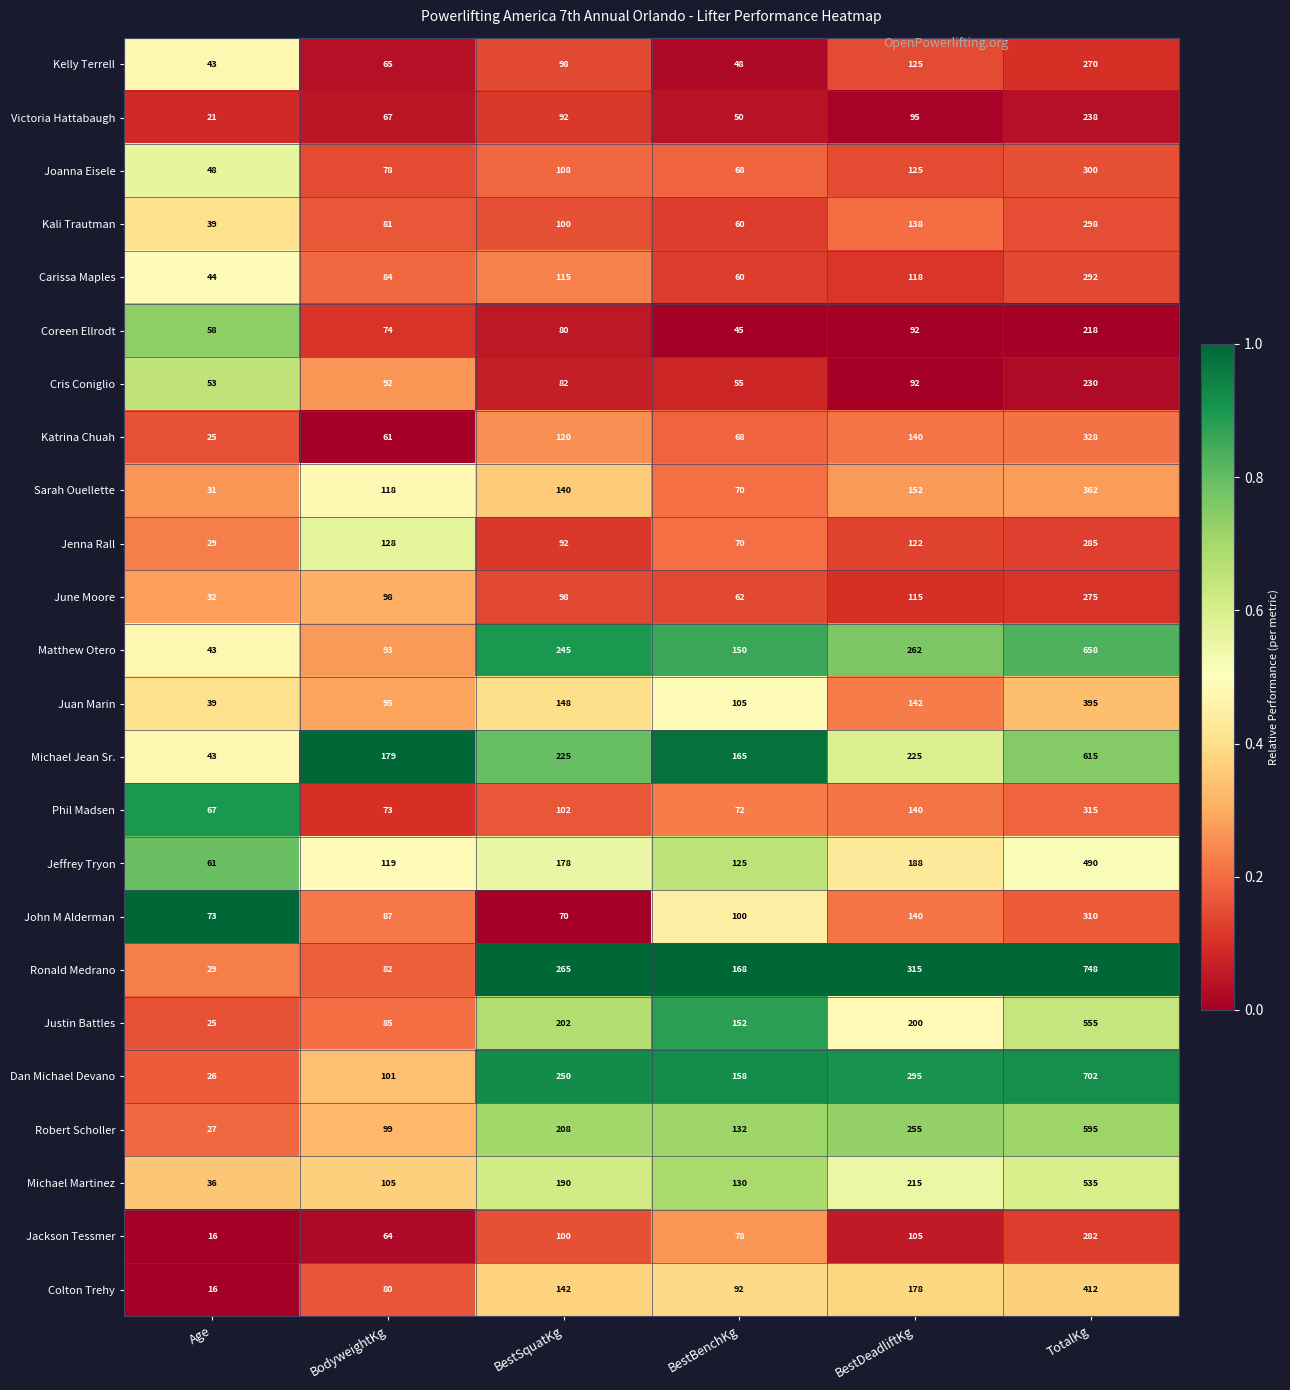

Rank the series by their maximum value, from highest to lowest.

Ronald Medrano, Dan Michael Devano, Matthew Otero, Michael Jean Sr., Robert Scholler, Justin Battles, Michael Martinez, Jeffrey Tryon, Colton Trehy, Juan Marin, Sarah Ouellette, Katrina Chuah, Phil Madsen, John M Alderman, Joanna Eisele, Kali Trautman, Carissa Maples, Jenna Rall, Jackson Tessmer, June Moore, Kelly Terrell, Victoria Hattabaugh, Cris Coniglio, Coreen Ellrodt